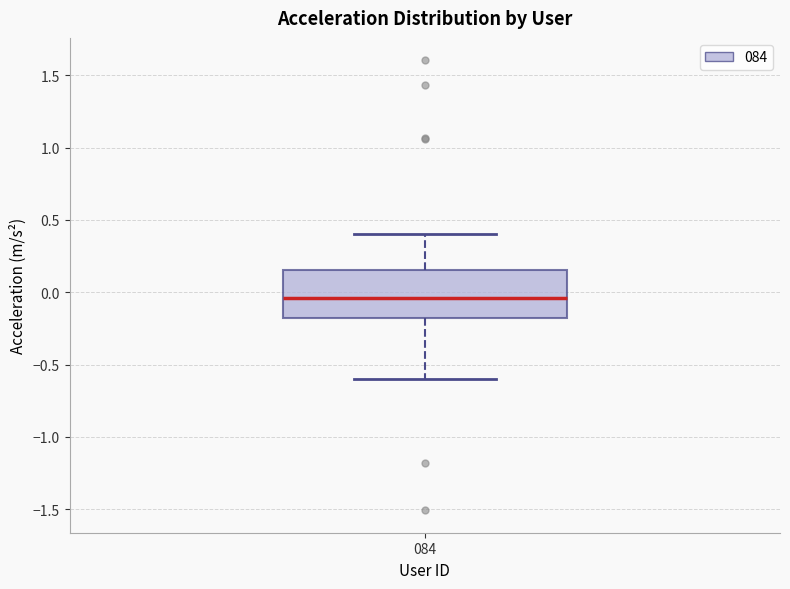

Read this box plot against the y-axis: the position of the median line, the range covered by the box, and the ends of both whiskers. The values are not printed on the chart, so give them approximately, as read against the axis.

median -0.05, box -0.20 to 0.15, whiskers -0.60 to 0.40